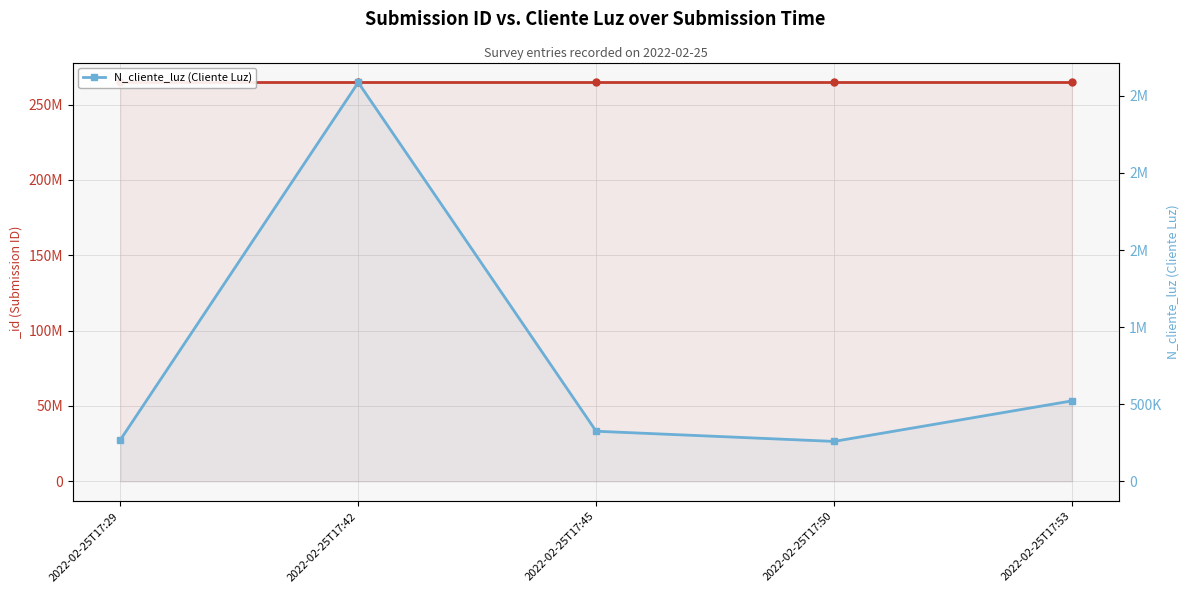

What is the value of the 5th point from the left?

521566